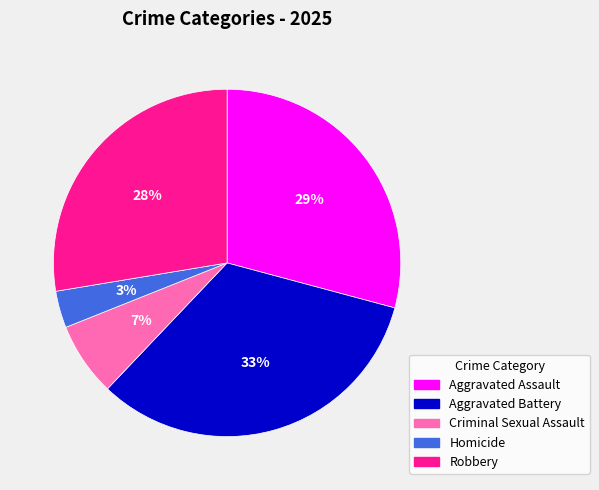

What is the ratio of the value at Aggravated Assault to the value at Aggravated Battery?

0.9